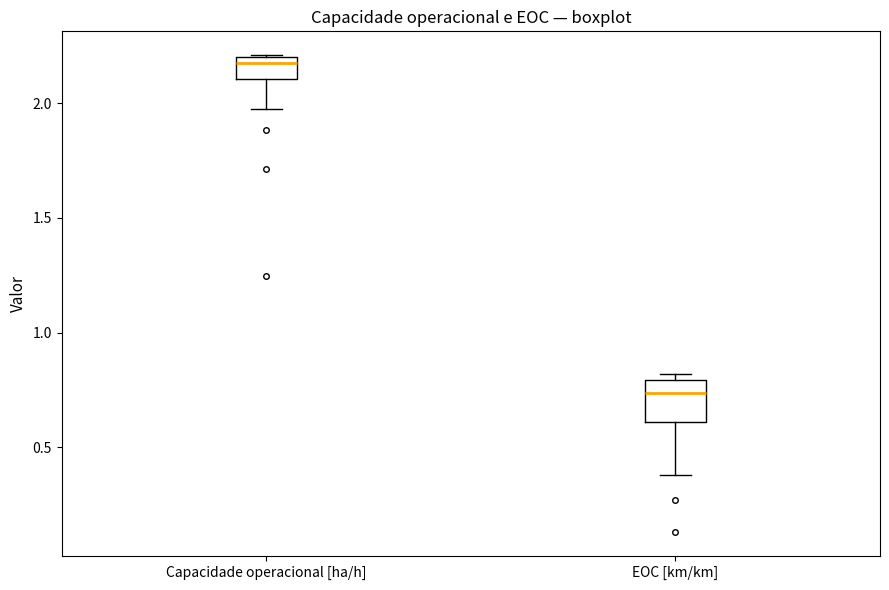

Reading left to right, read every box against the y-axis: the position of its median line, the range the box covers, and the ends of its whiskers. The values are not printed on the chart, so give them approximately, as read against the axis.

Capacidade operacional [ha/h]: median 2.15, box 2.10 to 2.20, whiskers 1.95 to 2.20
EOC [km/km]: median 0.75, box 0.60 to 0.80, whiskers 0.40 to 0.80 (just above the box's upper edge)